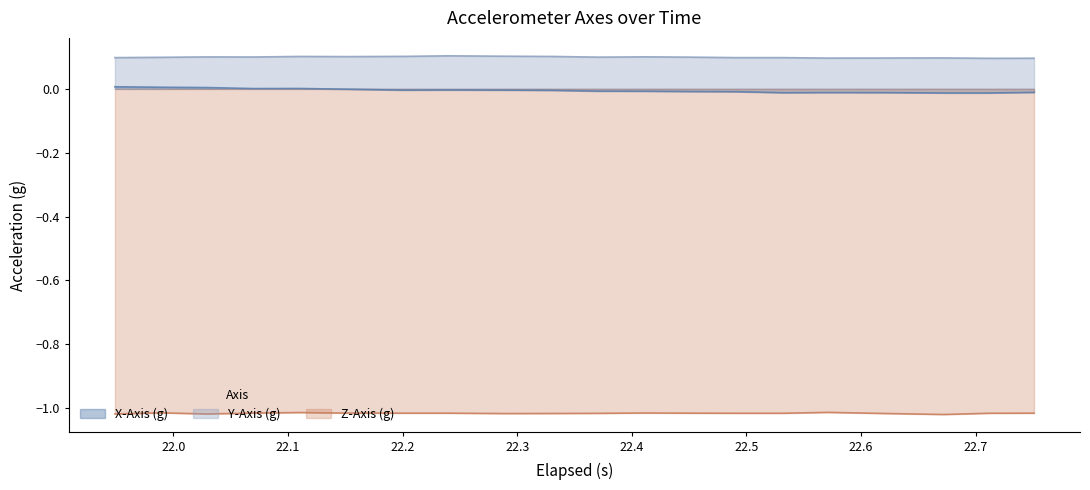

True or false: Y-Axis (g) and Z-Axis (g) intersect in this chart.

False